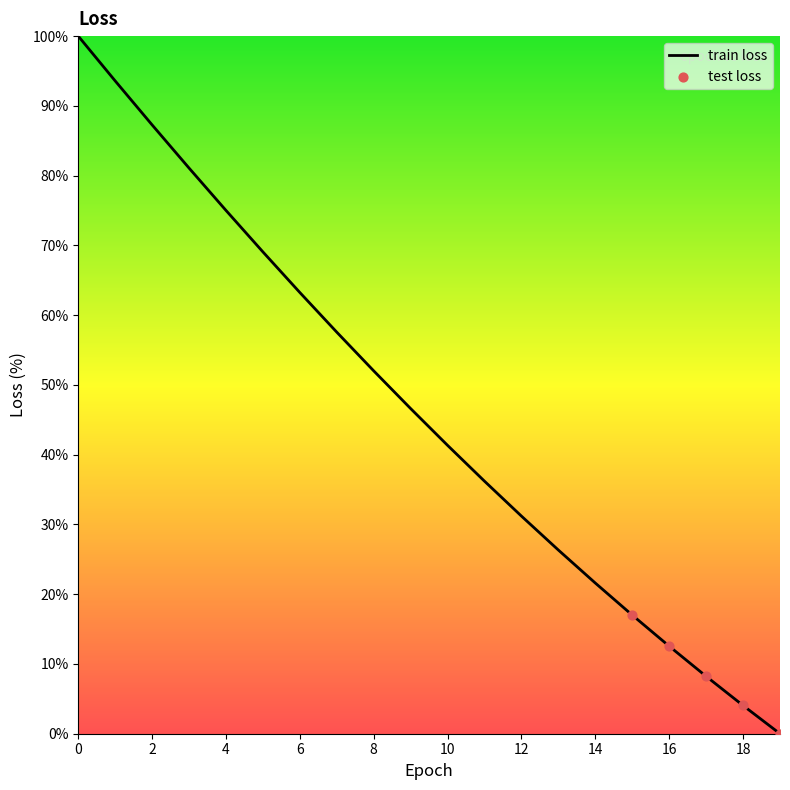

What is the difference between the maximum and minimum values?

100.0